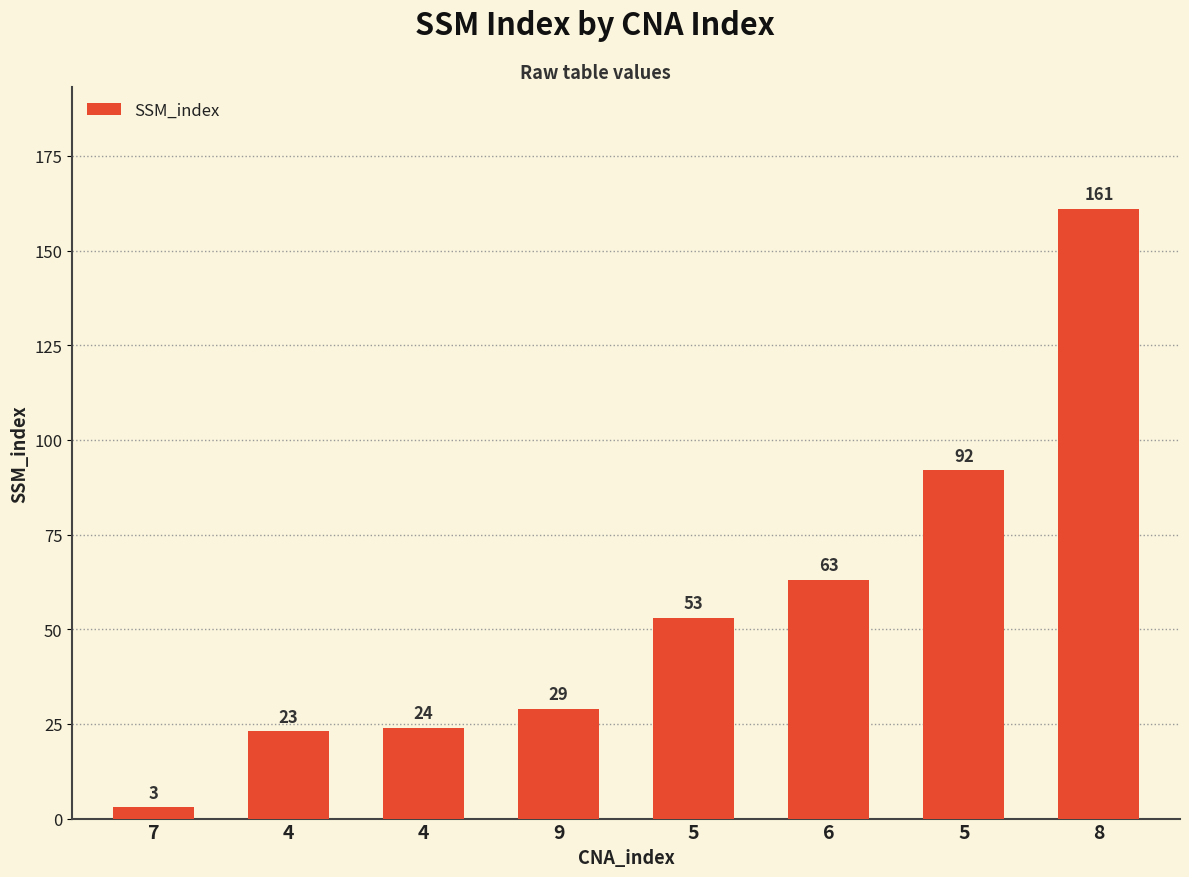

What is the greatest value displayed?

161